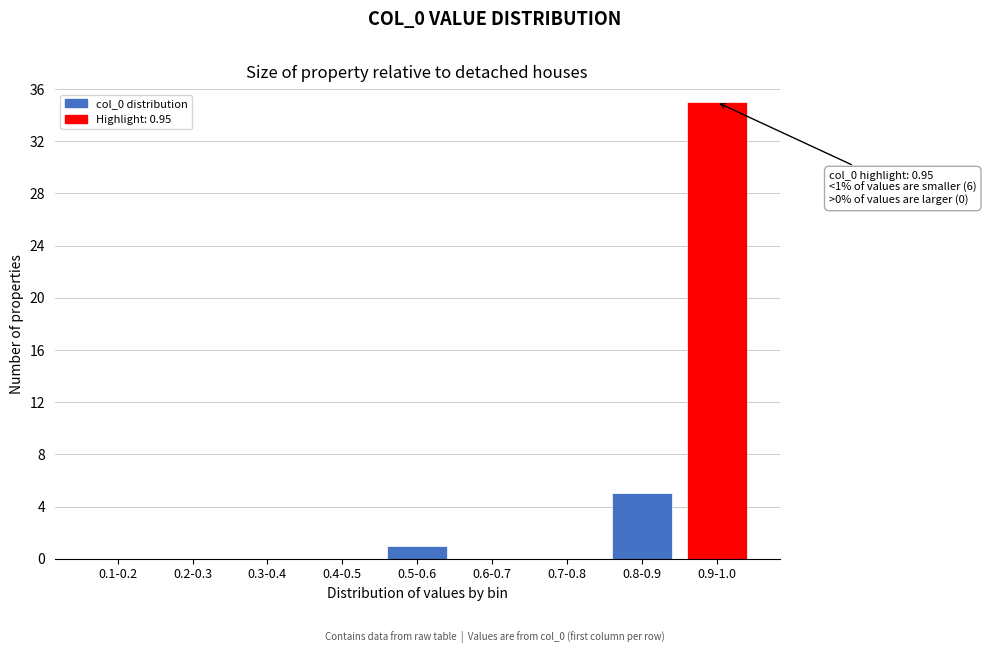

Reading left to right, extract all data points from this chart.

0.1-0.2=0	0.2-0.3=0	0.3-0.4=0	0.4-0.5=0	0.5-0.6=1	0.6-0.7=0	0.7-0.8=0	0.8-0.9=5	0.9-1.0=35